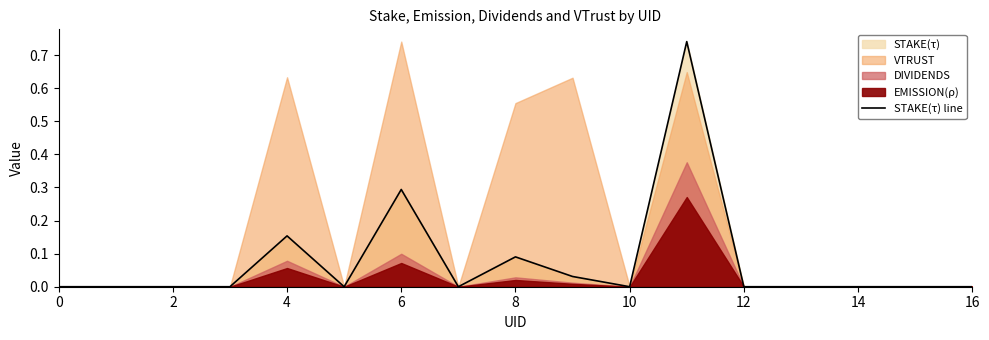

Reading left to right, transcribe all the data shown in this chart.

0.0	0.0	0.0	0.0	0.2	0.0	0.3	0.0	0.1	0.0	0.0	0.7	0.0	0.0	0.0	0.0	0.0